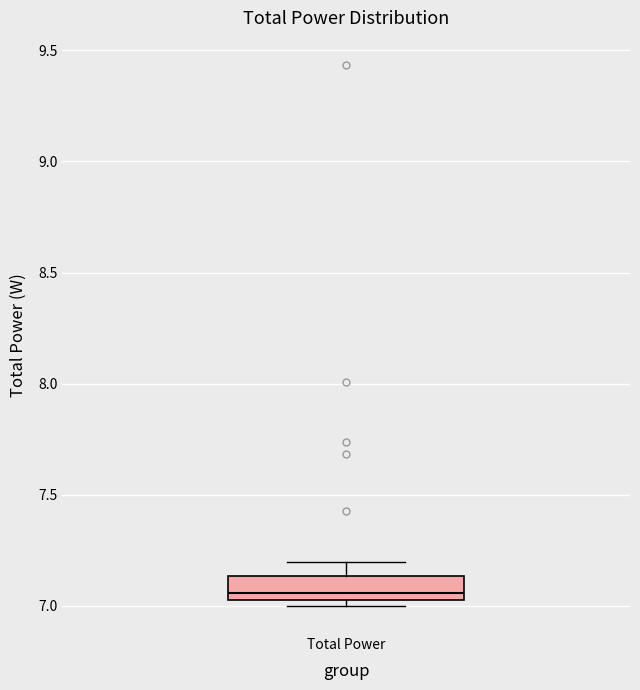

Read this box plot against the y-axis: the position of the median line, the range covered by the box, and the ends of both whiskers. The values are not printed on the chart, so give them approximately, as read against the axis.

median 7.05, box 7.00 to 7.15, whiskers 7.00 (just below the box's lower edge) to 7.20